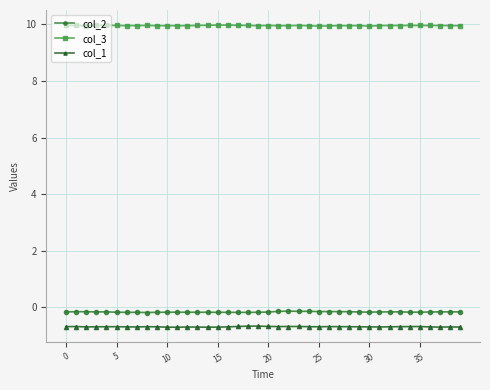

What is the lowest value of the col_3 series?

9.9